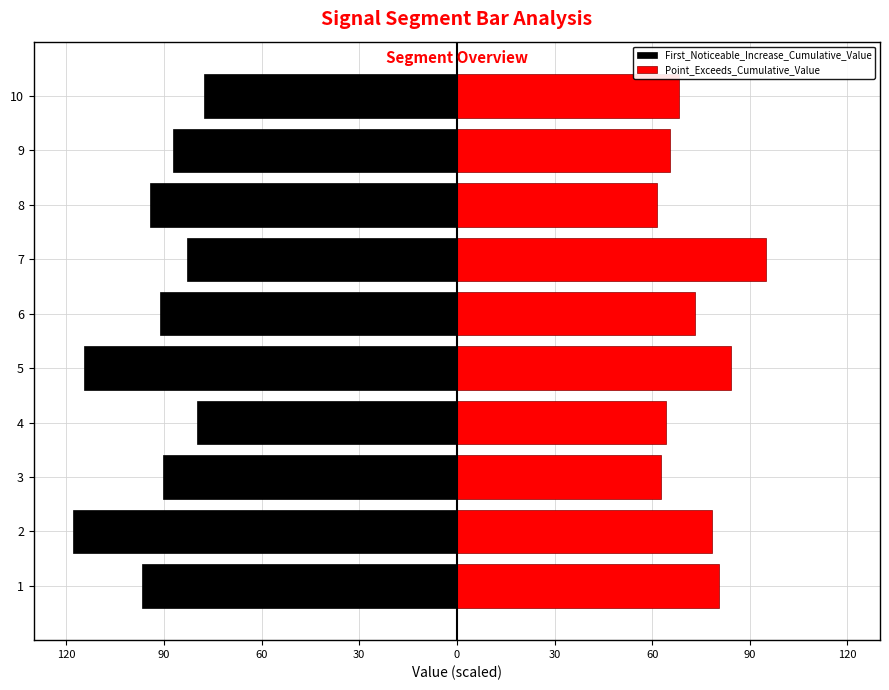

What is the maximum value for First_Noticeable_Increase_Cumulative_Value?

-77.8